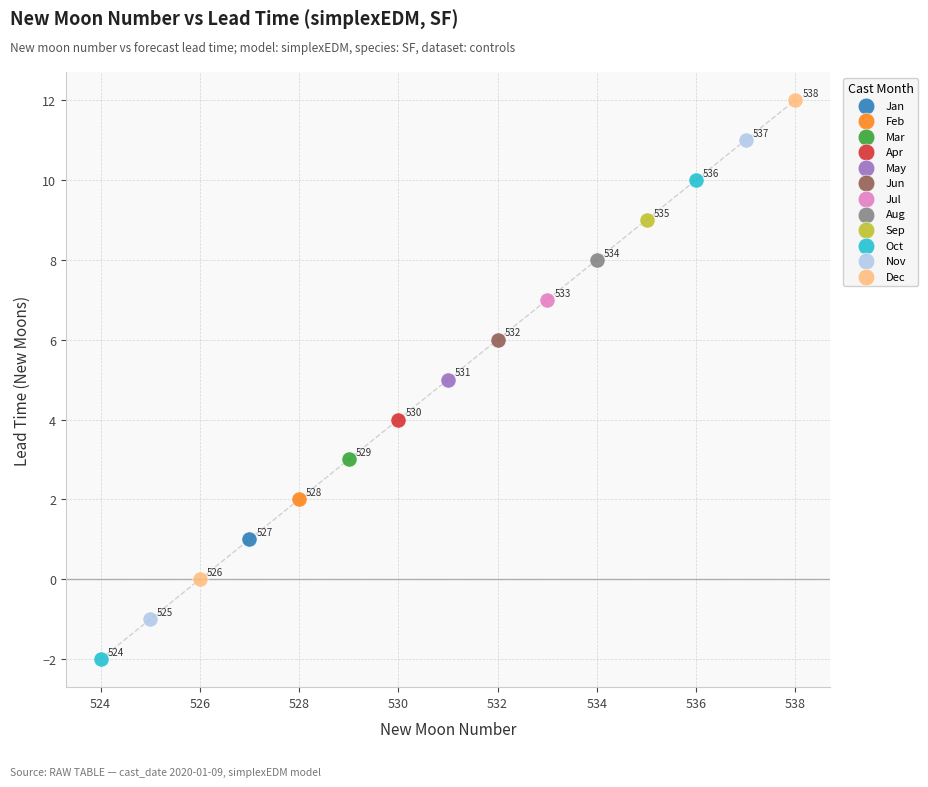

Which series reaches the maximum Y coordinate?

Dec